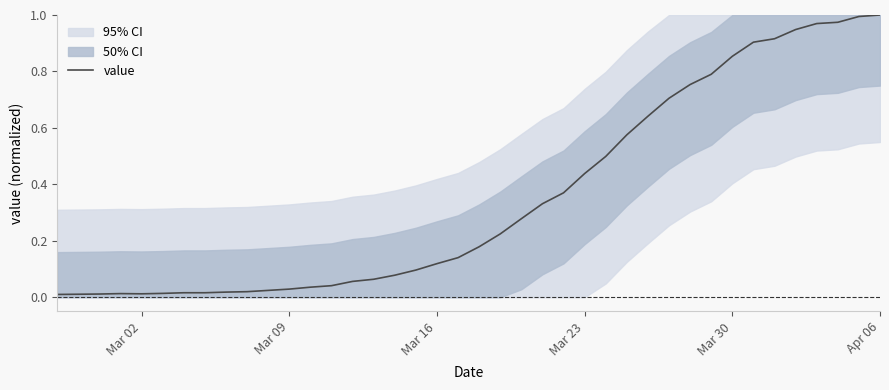

What is the difference between the maximum and second lowest values?

1.0